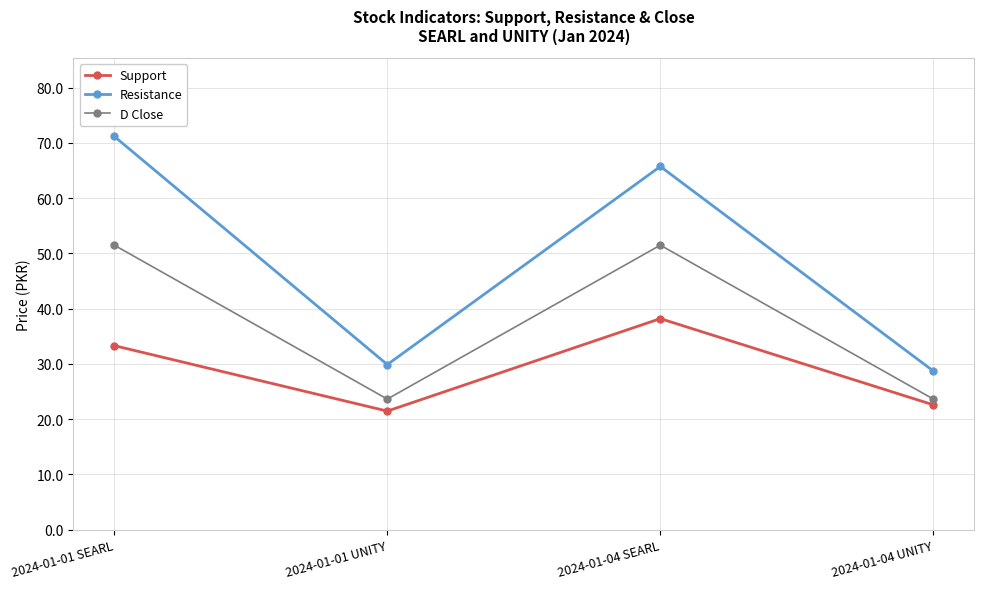

What position from the right is 2024-01-04 SEARL?

2